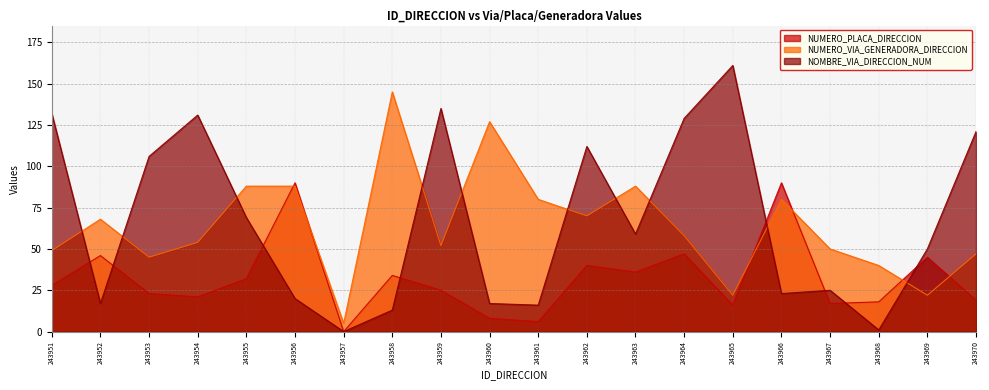

The value of NUMERO_PLACA_DIRECCION at 243956 is 34. True or false?

False